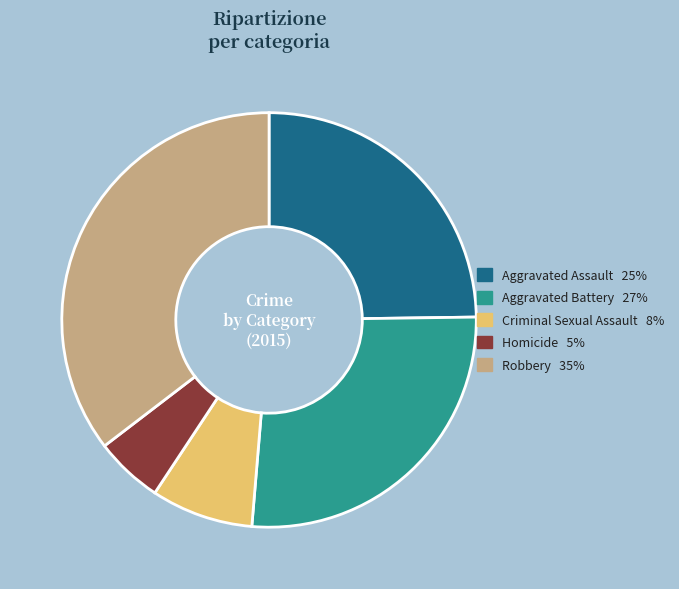

Which has a higher value, Criminal Sexual Assault or Homicide?

Criminal Sexual Assault